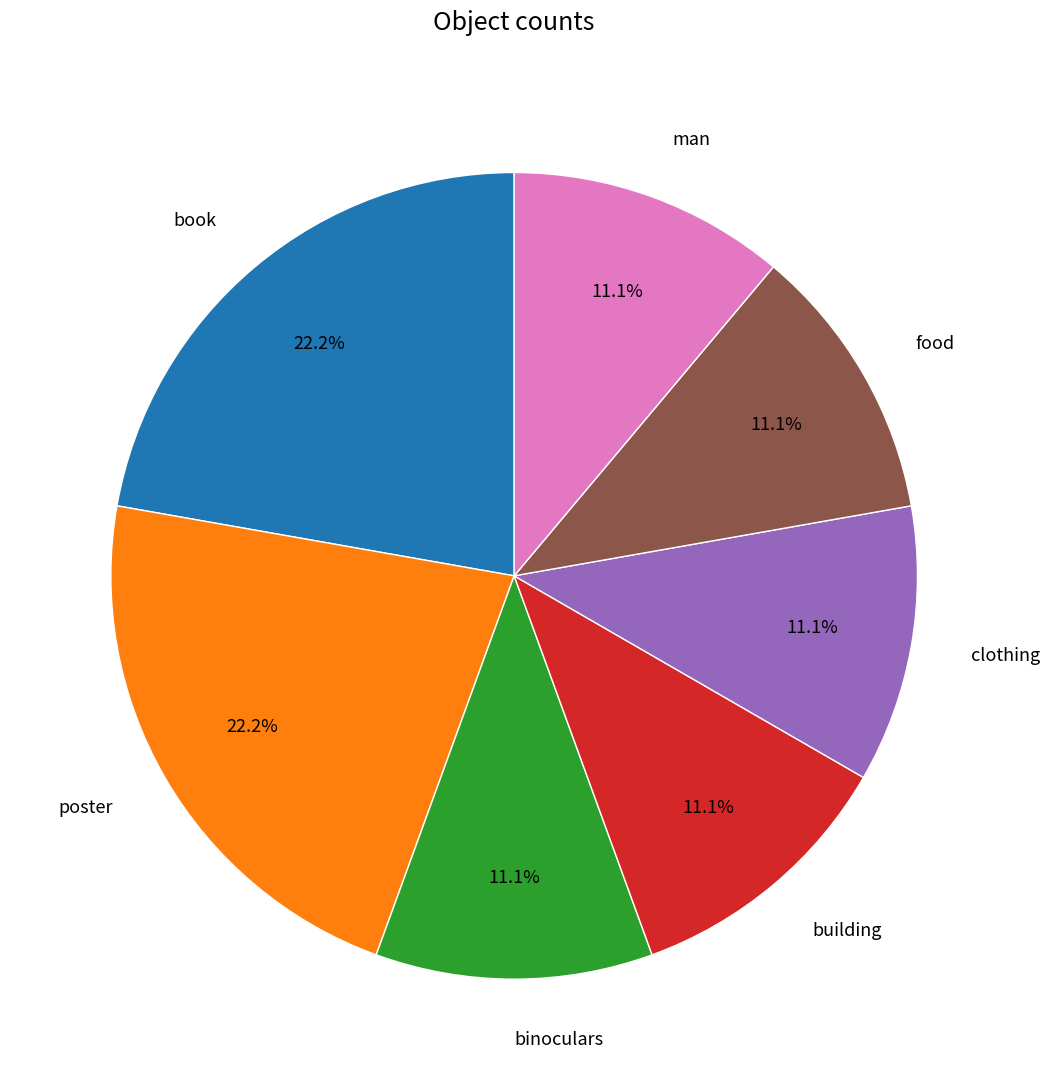

Combined, what portion of the pie is binoculars and man?

22.2%